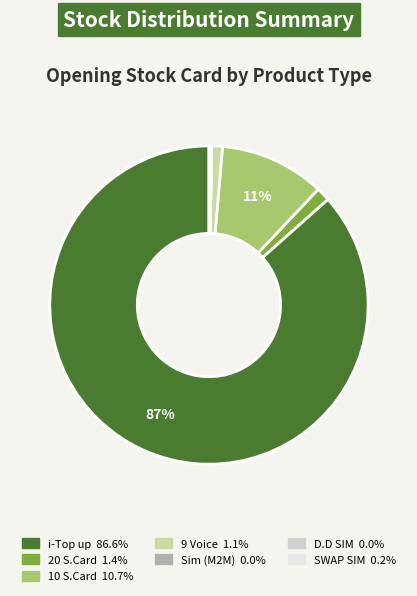

Between 9 Voice and 10 S.Card, which is larger?

10 S.Card